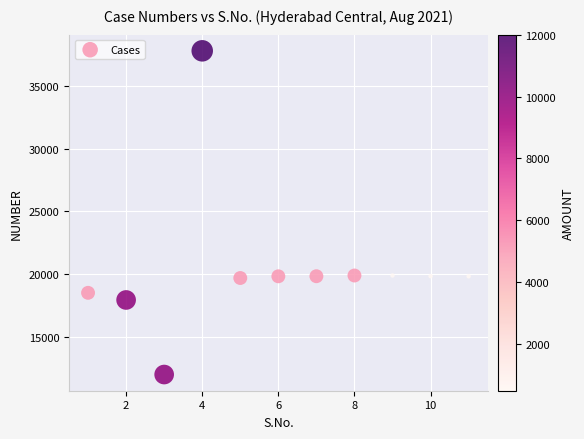

What is the range of X values (max minus min)?

10